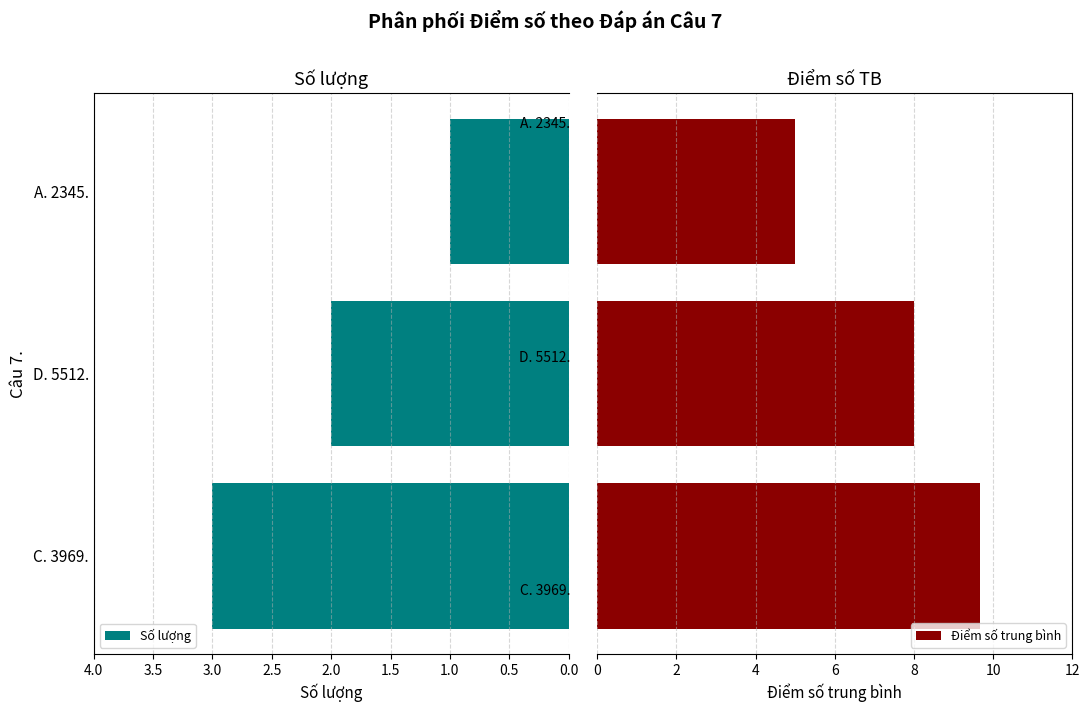

Reading left to right, what are all the values shown in this chart?

Số lượng: 3.0	2.0	1.0
Điểm số trung bình: 9.7	8.0	5.0